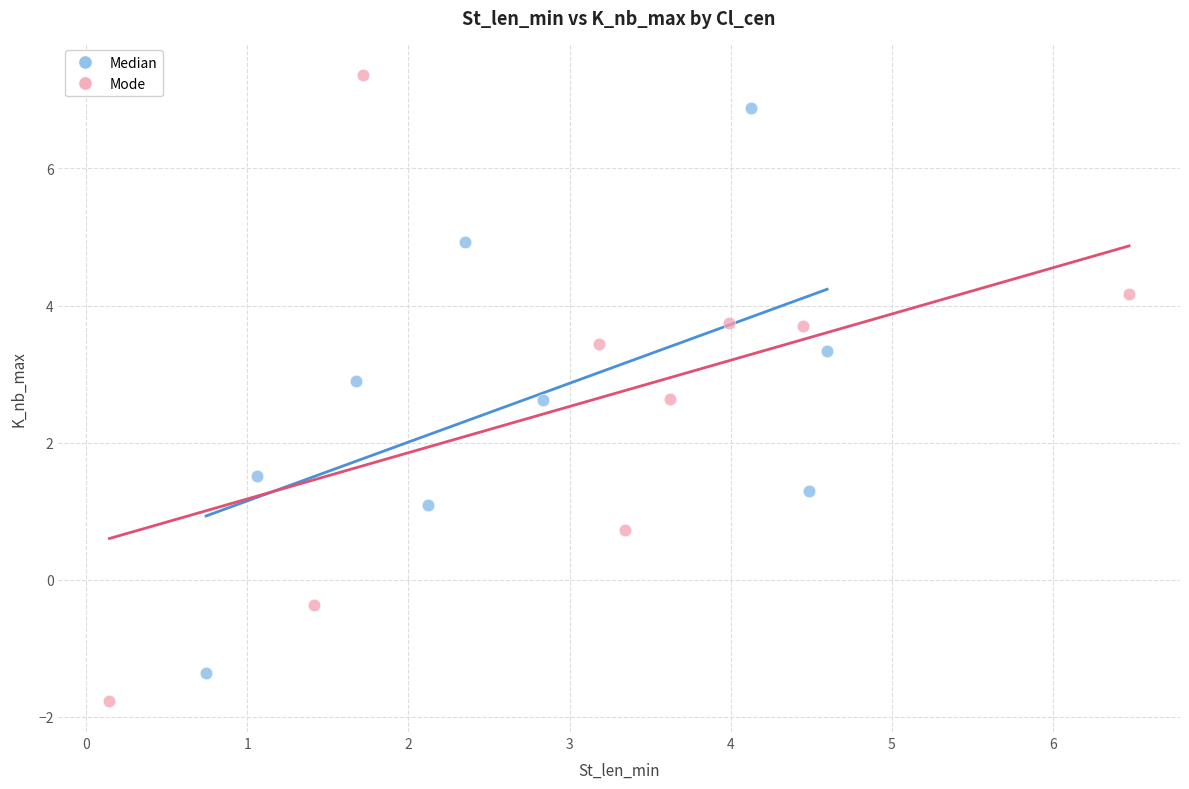

Which series contains the highest Y value?

Mode